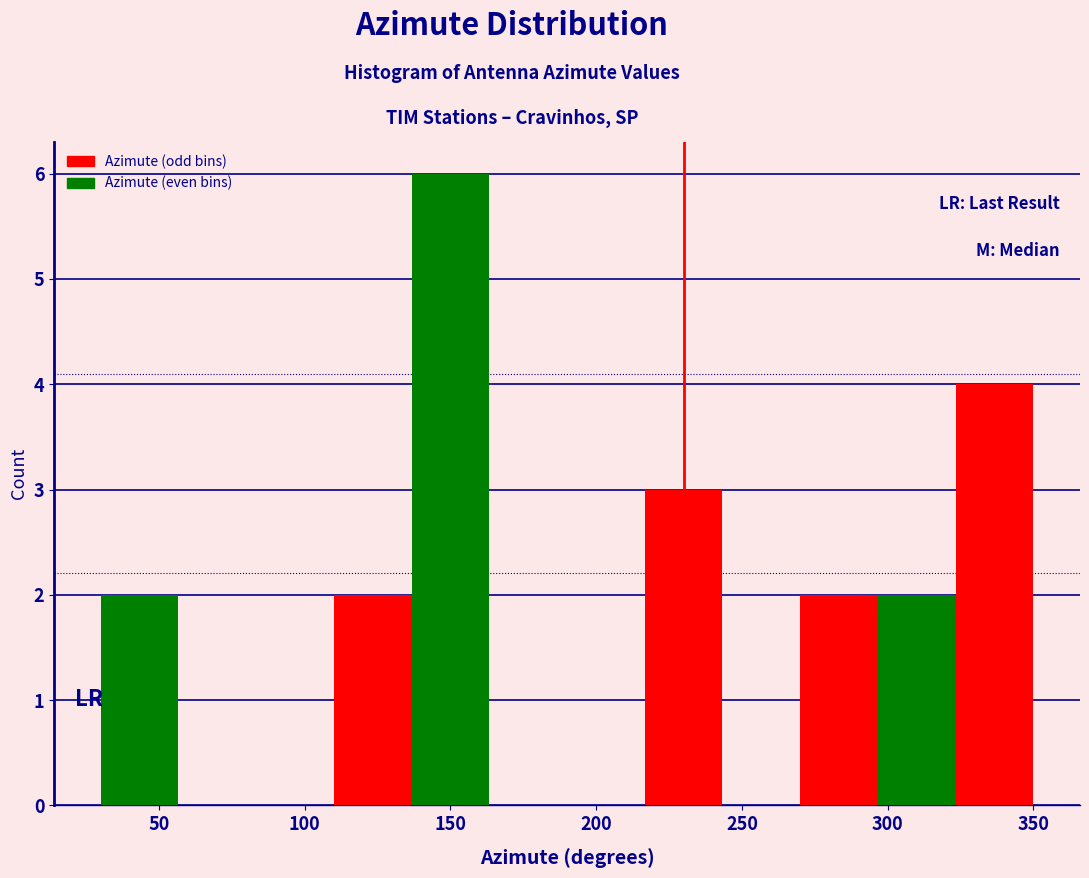

Reading left to right, list every bar in this chart as the range it spans on the x-axis followed by its height. Neither the bar edges nor the heights are printed on the chart, so give them approximately, as read against the axes.

30 to 55: 2
55 to 85: 0
85 to 110: 0
110 to 135: 2
135 to 165: 6
165 to 190: 0
190 to 215: 0
215 to 245: 3
245 to 270: 0
270 to 295: 2
295 to 325: 2
325 to 350: 4